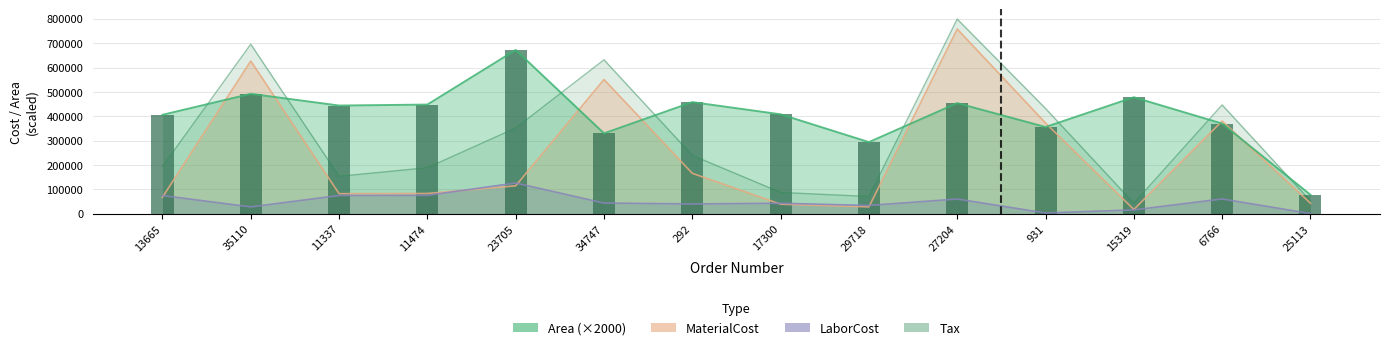

Rank the categories by value from highest to lowest.

23705, 35110, 15319, 292, 27204, 11474, 11337, 17300, 13665, 6766, 931, 34747, 29718, 25113